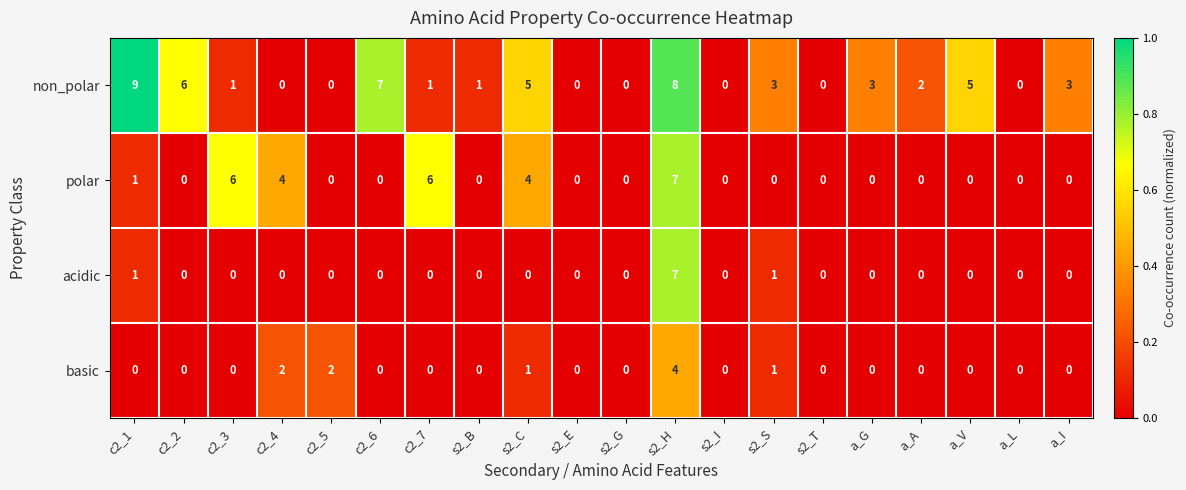

What is the total value across all series at a_G?

3